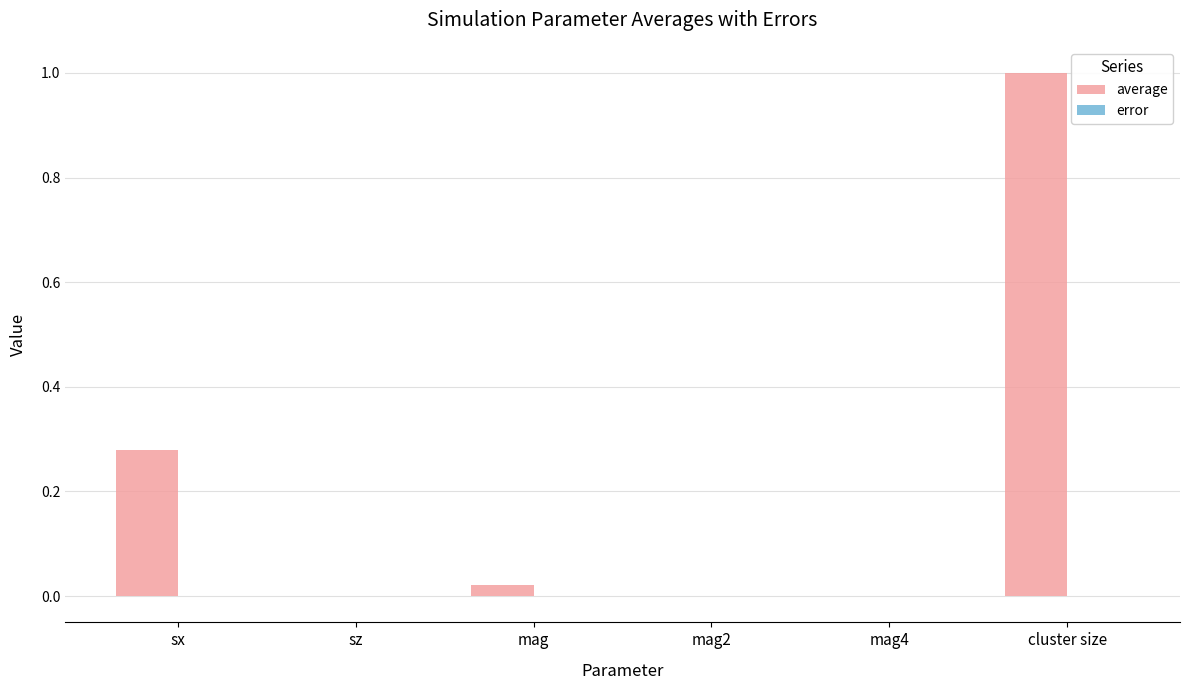

How many groups of bars are there?

6